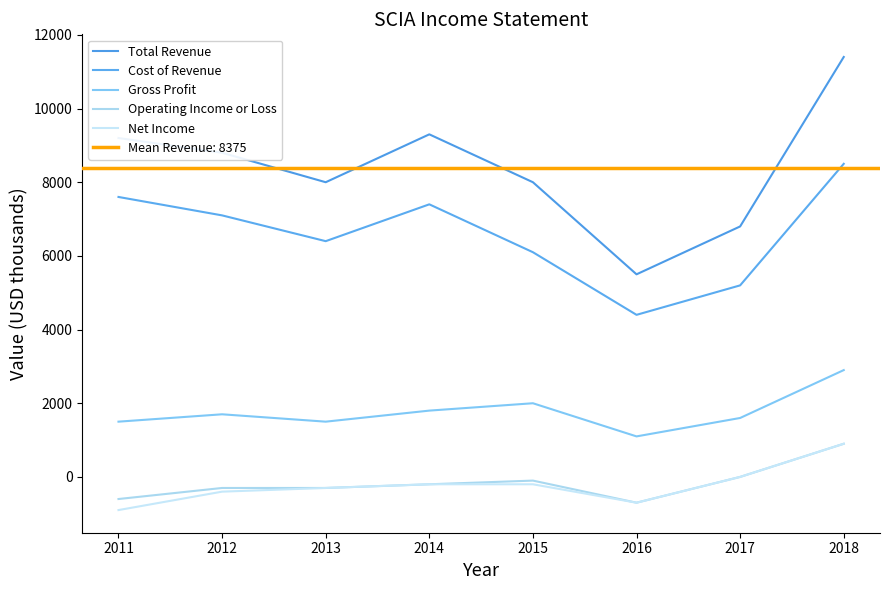

What is the difference between the maximum and minimum values in the Total Revenue series?

5900